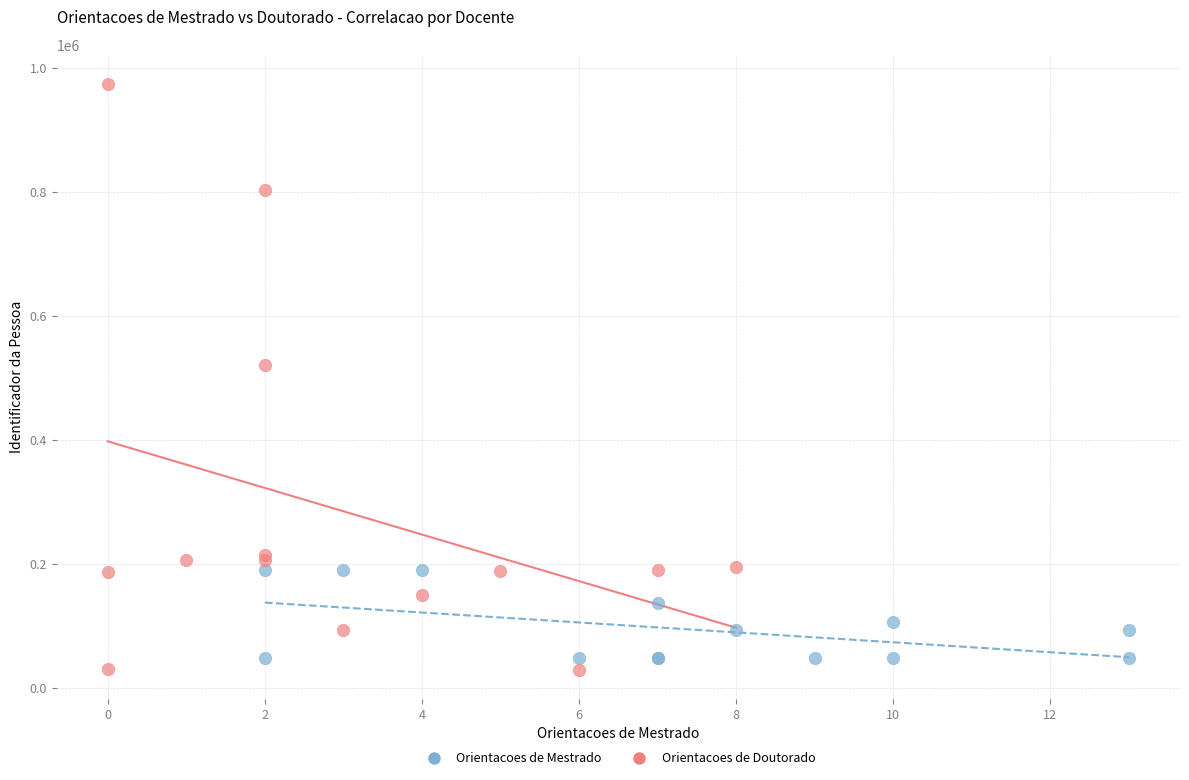

Which series reaches the maximum Y coordinate?

Orientacoes de Doutorado